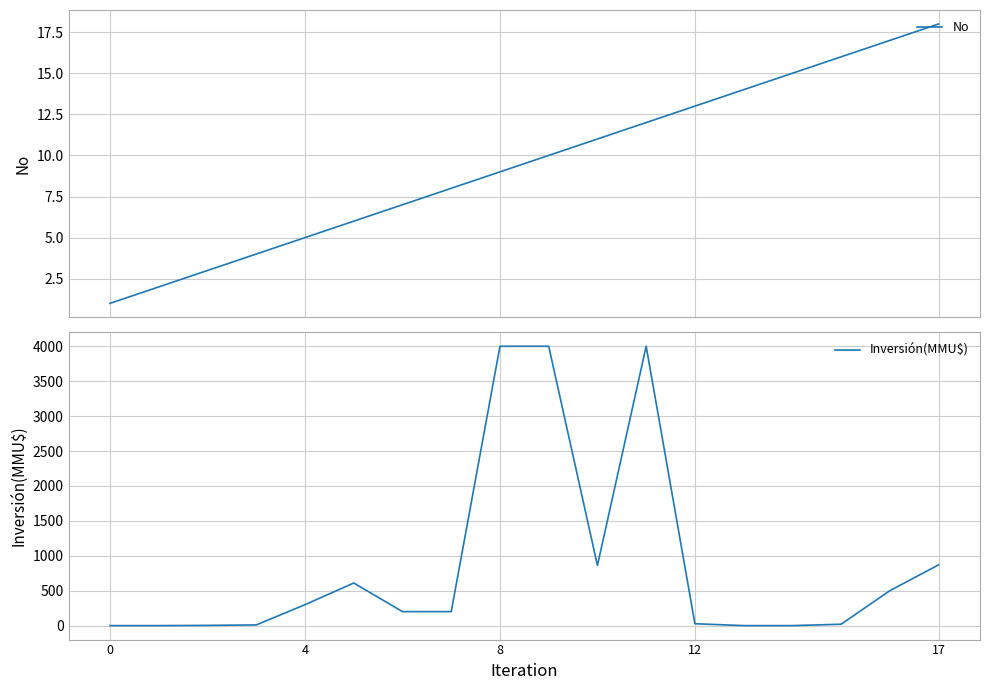

List the series in order of their peak value, highest first.

Inversión(MMU$), No